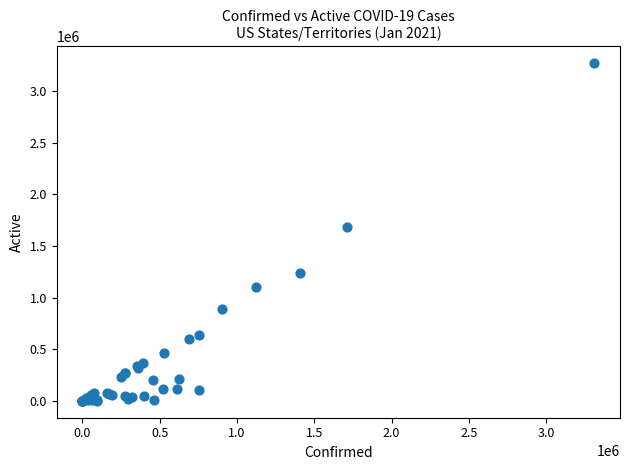

What Y value in the scatter plot is closest to 1635123?

1687229